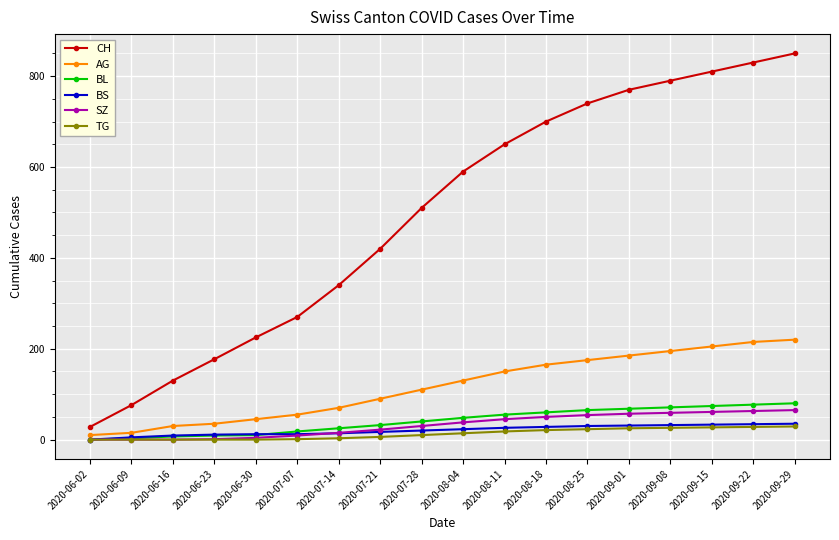

The value of CH at 2020-09-08 is 261. True or false?

False